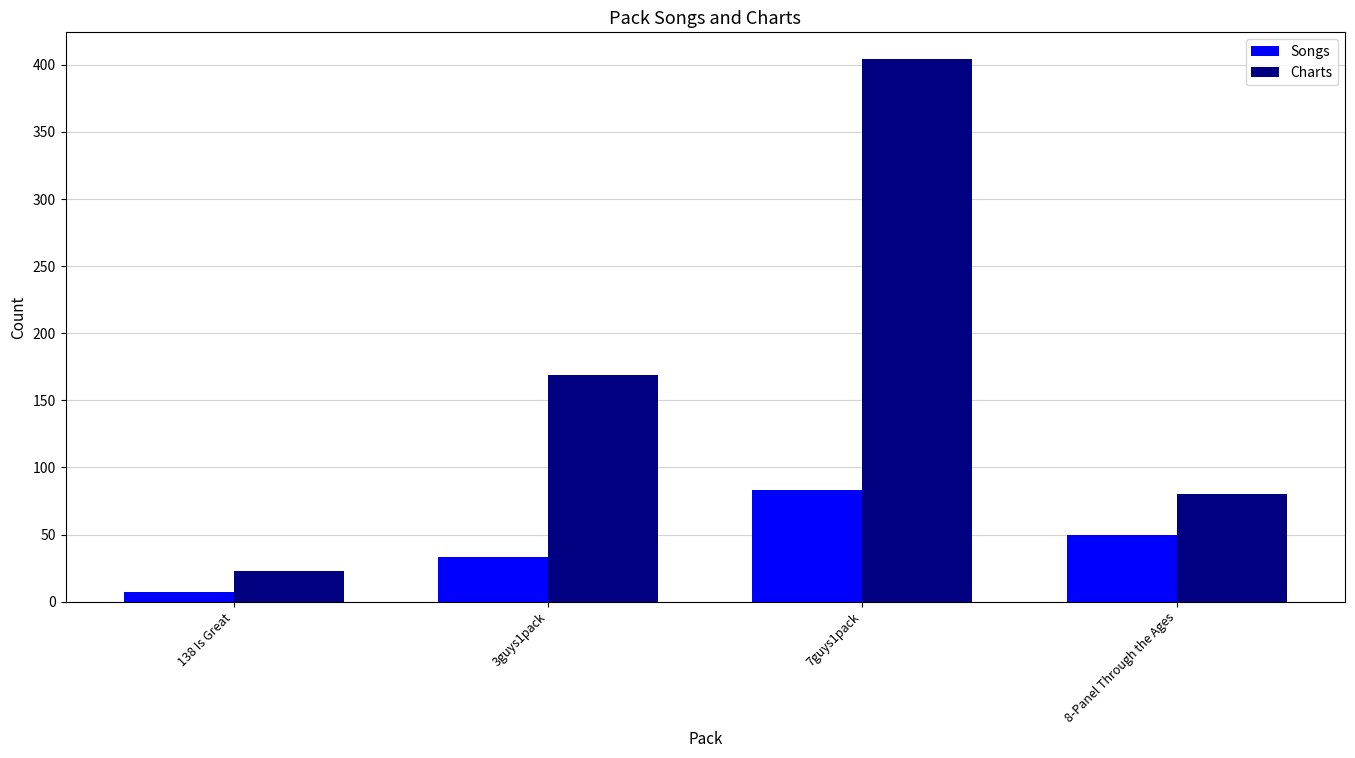

Reading left to right, what are all the values shown in this chart?

Songs: 138 Is Great=7	3guys1pack=33	7guys1pack=83	8-Panel Through the Ages=50
Charts: 138 Is Great=23	3guys1pack=169	7guys1pack=404	8-Panel Through the Ages=80